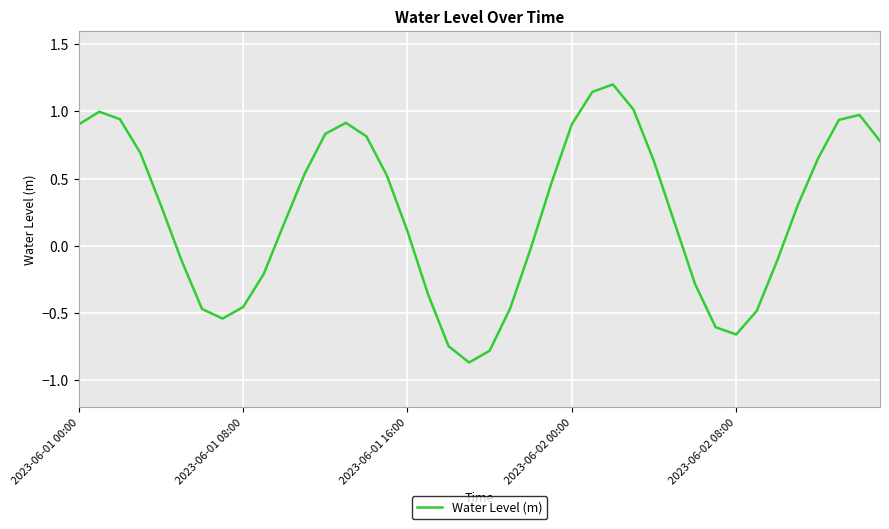

How many values are above zero?

24